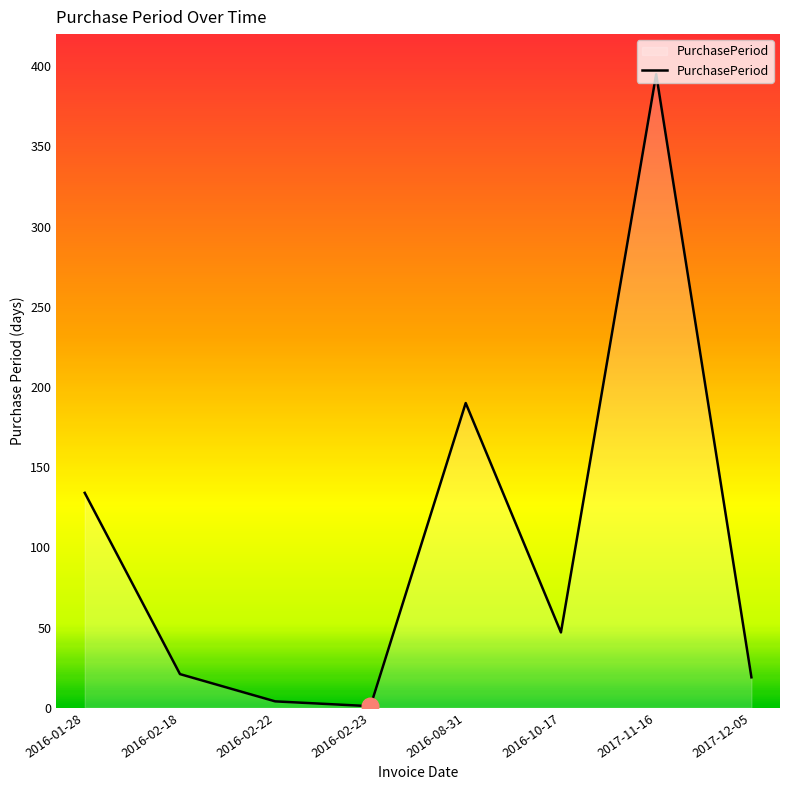

What is the change in value from 2016-02-18 to 2016-02-23?

-20